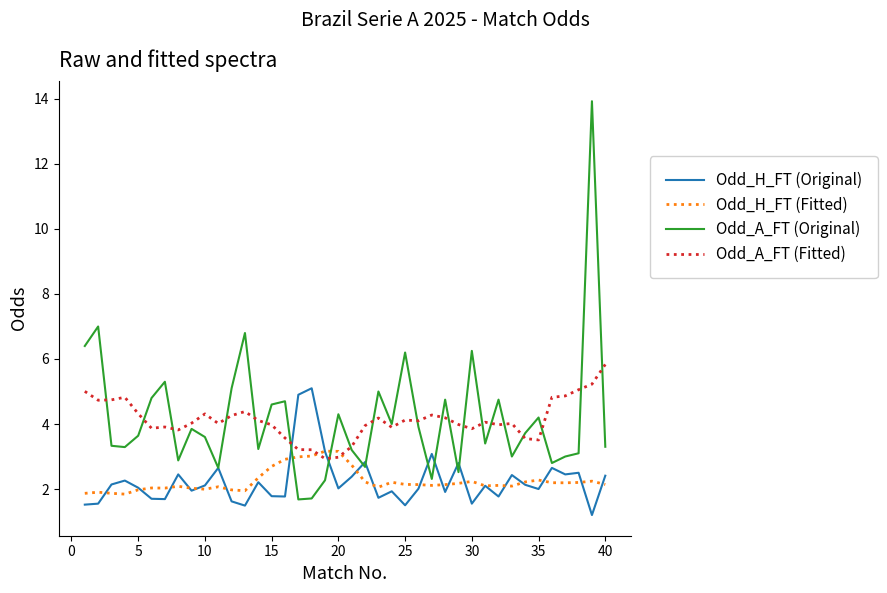

What is the minimum value for Odd_H_FT (Fitted)?

1.8